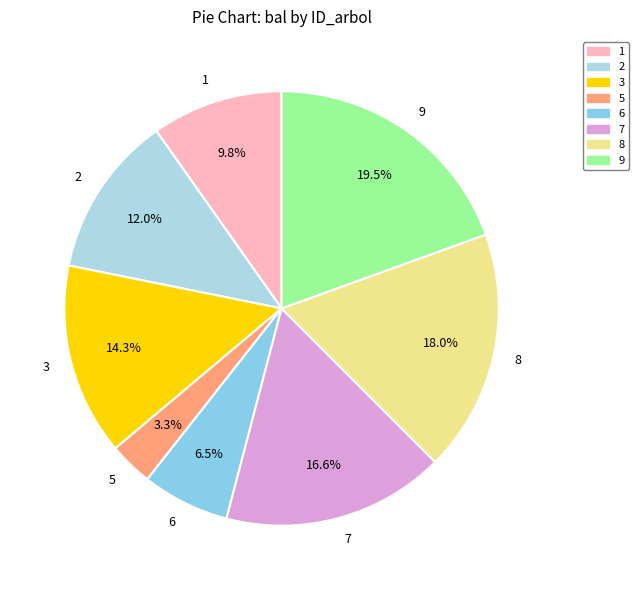

Count the number of slices in the pie.

8